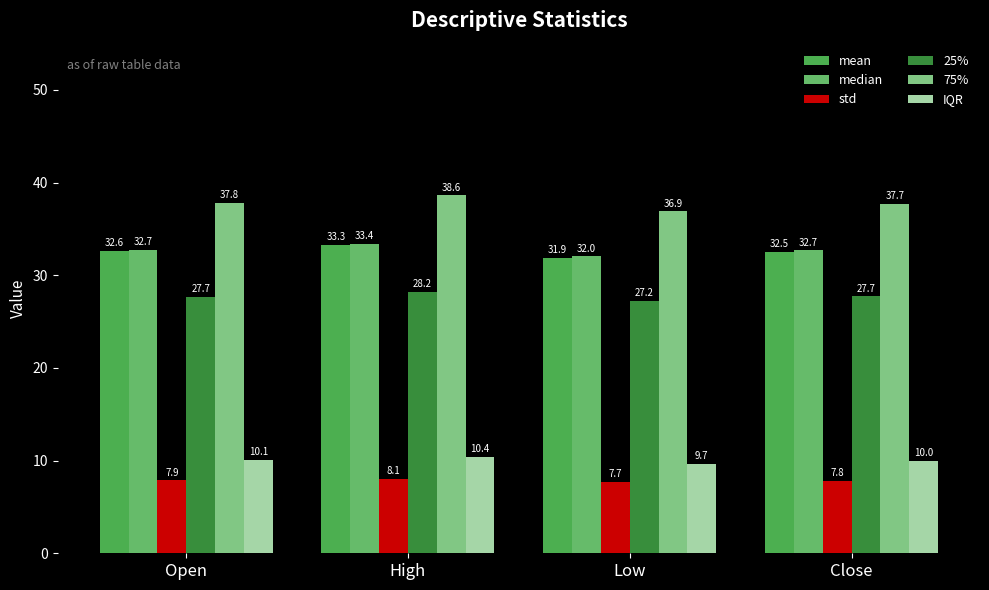

Read the 25% value at Open.

27.7